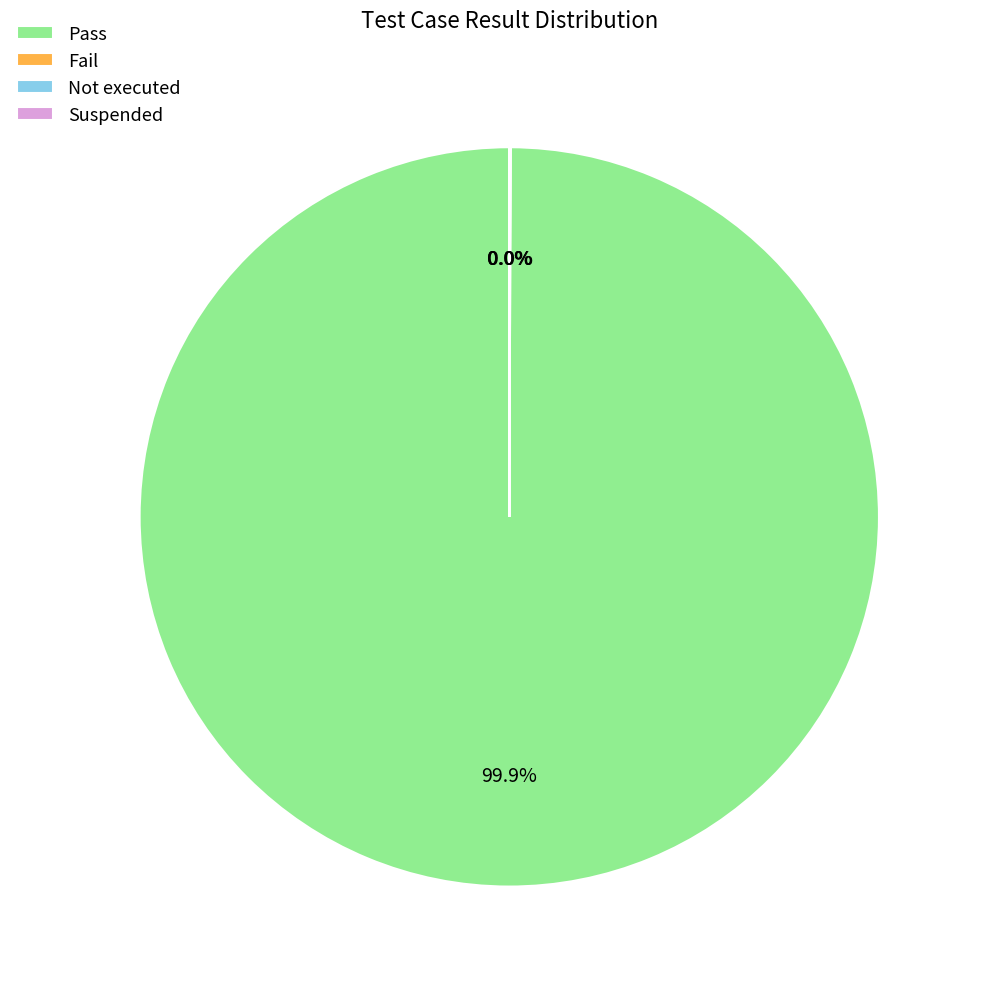

What is the majority slice?

Pass